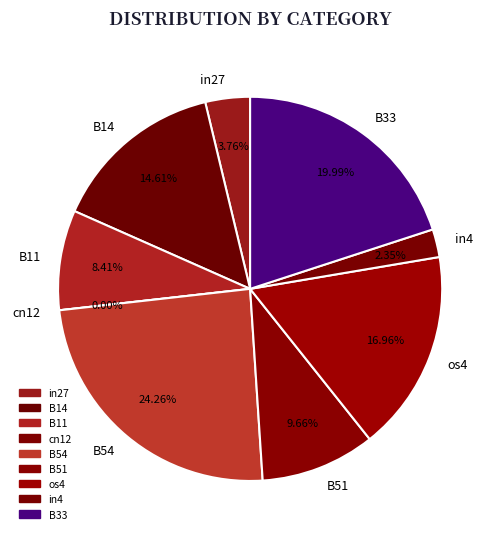

Does any single category account for the majority?

No